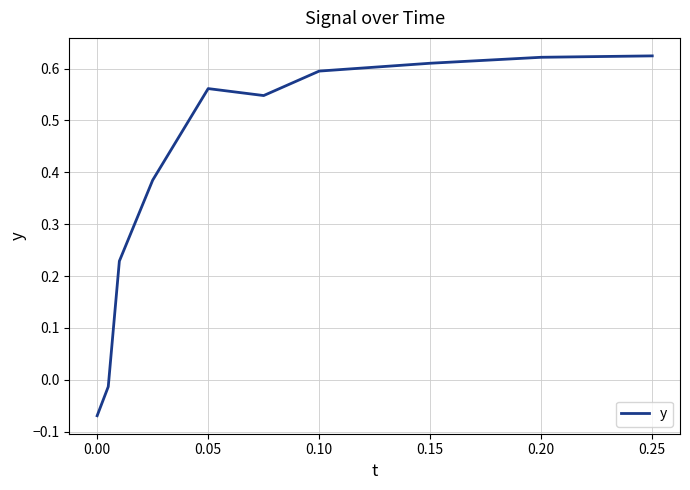

What is the difference between the maximum and minimum values?

0.7